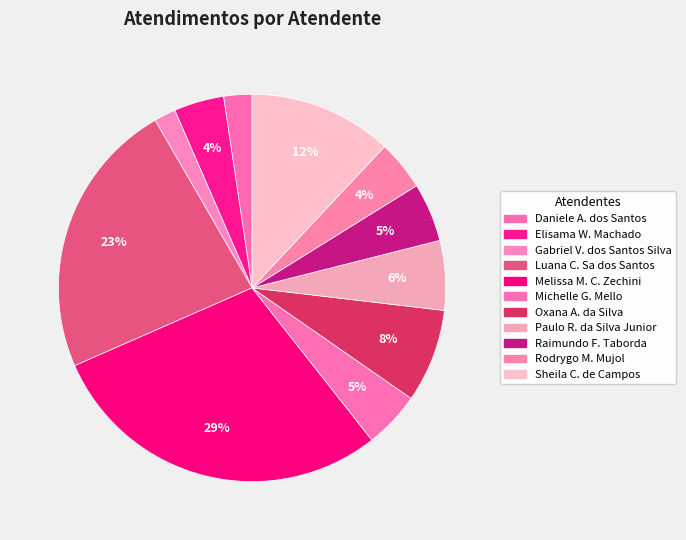

How many segments does this pie chart have?

11